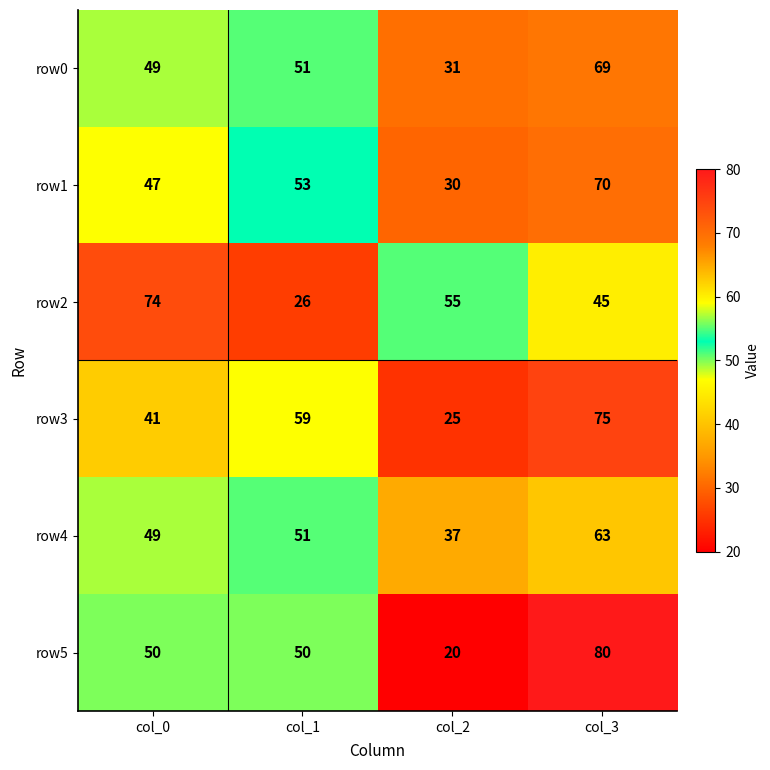

What is the difference between the highest and lowest values at col_1?

33